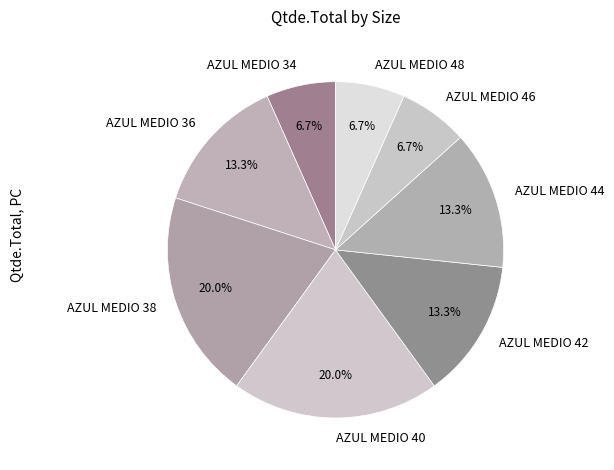

Combined, do AZUL MEDIO 46 and AZUL MEDIO 44 account for over 50%?

No